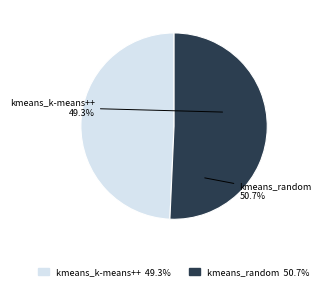

Is it true that kmeans_k-means++ is 37% of the pie?

False